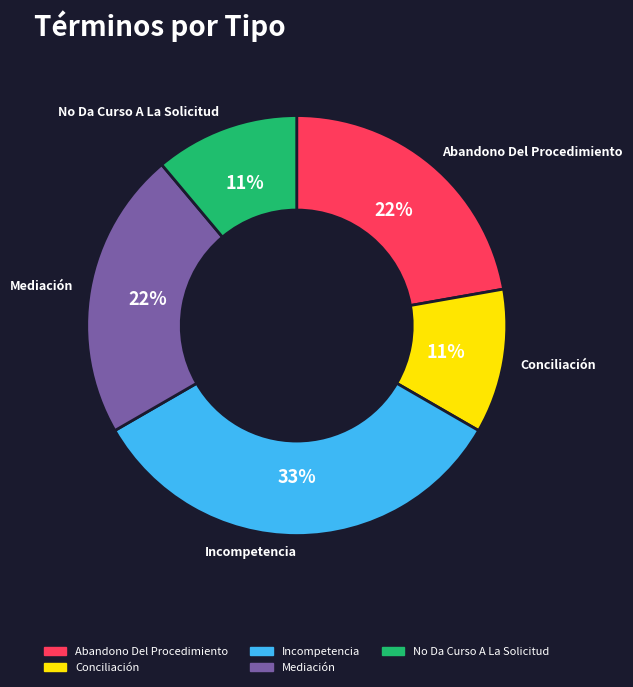

To the nearest percent, what portion does No Da Curso A La Solicitud represent?

11%